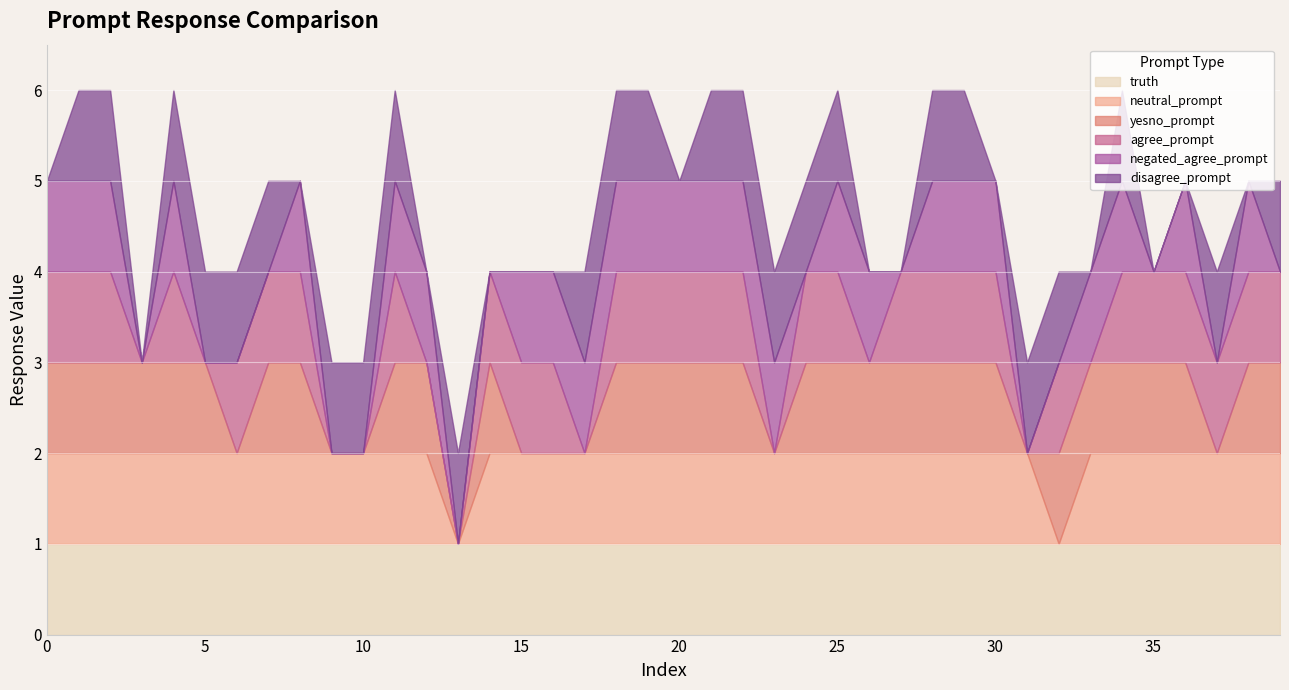

Reading left to right, list all the values displayed in this chart.

truth: 0=1	1=1	2=1	3=1	4=1	5=1	6=1	7=1	8=1	9=1	10=1	11=1	12=1	13=1	14=1	15=1	16=1	17=1	18=1	19=1	20=1	21=1	22=1	23=1	24=1	25=1	26=1	27=1	28=1	29=1	30=1	31=1	32=1	33=1	34=1	35=1	36=1	37=1	38=1	39=1
neutral_prompt: 0=1	1=1	2=1	3=1	4=1	5=1	6=1	7=1	8=1	9=1	10=1	11=1	12=1	13=0	14=1	15=1	16=1	17=1	18=1	19=1	20=1	21=1	22=1	23=1	24=1	25=1	26=1	27=1	28=1	29=1	30=1	31=1	32=0	33=1	34=1	35=1	36=1	37=1	38=1	39=1
yesno_prompt: 0=1	1=1	2=1	3=1	4=1	5=1	6=0	7=1	8=1	9=0	10=0	11=1	12=1	13=0	14=1	15=0	16=0	17=0	18=1	19=1	20=1	21=1	22=1	23=0	24=1	25=1	26=1	27=1	28=1	29=1	30=1	31=0	32=1	33=1	34=1	35=1	36=1	37=0	38=1	39=1
agree_prompt: 0=1	1=1	2=1	3=0	4=1	5=0	6=1	7=1	8=1	9=0	10=0	11=1	12=0	13=0	14=1	15=1	16=1	17=0	18=1	19=1	20=1	21=1	22=1	23=0	24=1	25=1	26=0	27=1	28=1	29=1	30=1	31=0	32=1	33=0	34=1	35=1	36=1	37=1	38=1	39=1
negated_agree_prompt: 0=1	1=1	2=1	3=0	4=1	5=0	6=0	7=0	8=1	9=0	10=0	11=1	12=1	13=0	14=0	15=1	16=1	17=1	18=1	19=1	20=1	21=1	22=1	23=1	24=0	25=1	26=1	27=0	28=1	29=1	30=1	31=0	32=0	33=1	34=1	35=0	36=1	37=0	38=1	39=0
disagree_prompt: 0=0	1=1	2=1	3=0	4=1	5=1	6=1	7=1	8=0	9=1	10=1	11=1	12=0	13=1	14=0	15=0	16=0	17=1	18=1	19=1	20=0	21=1	22=1	23=1	24=1	25=1	26=0	27=0	28=1	29=1	30=0	31=1	32=1	33=0	34=1	35=0	36=0	37=1	38=0	39=1